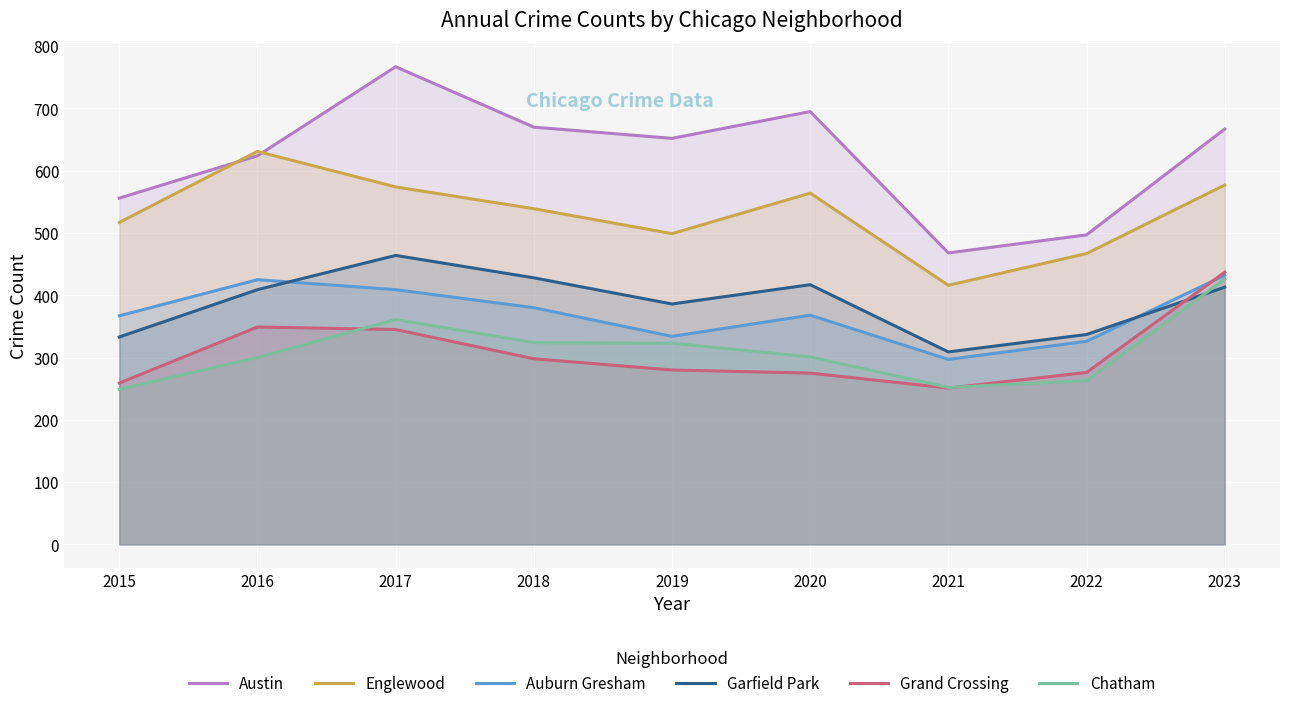

True or false: Englewood has a value of 574 at 2017.

True